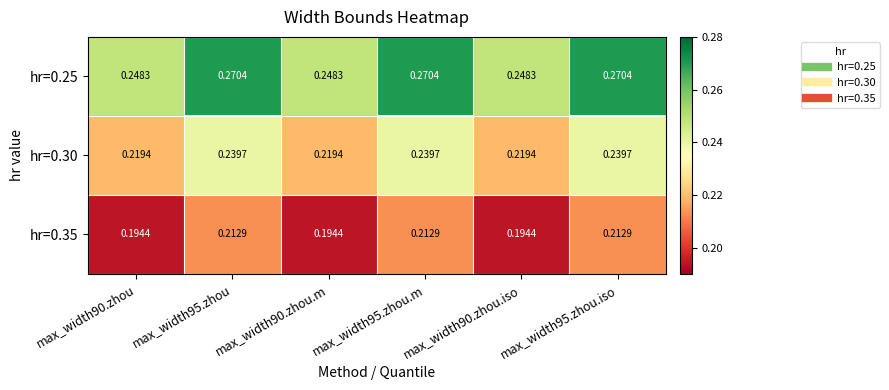

Is the value of hr=0.35 at max_width90.zhou.iso greater than the value of hr=0.25 at max_width90.zhou.m?

No